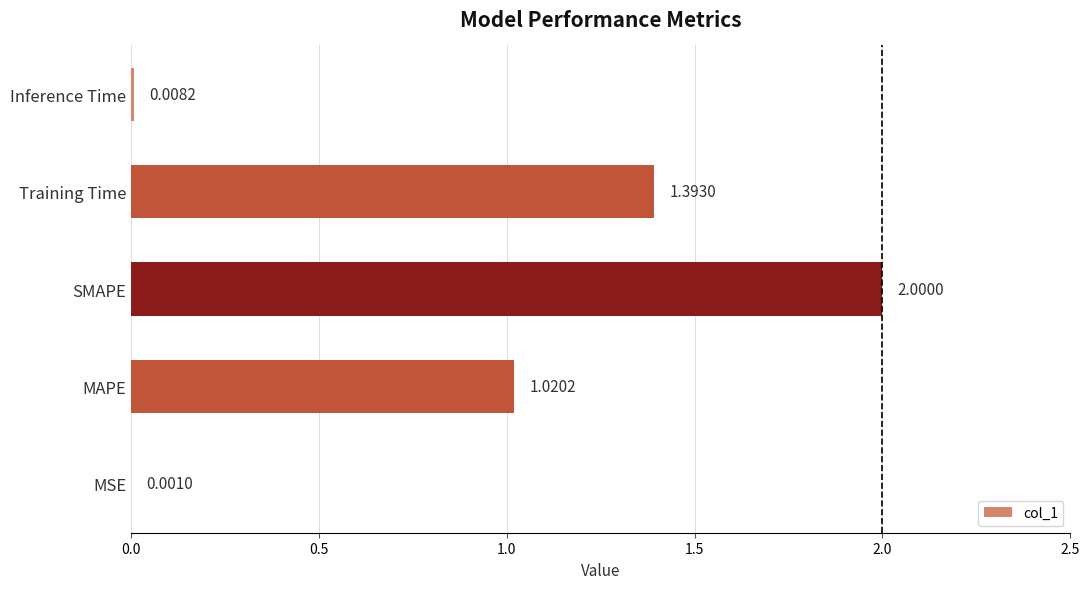

What is the sum of all values?

4.4